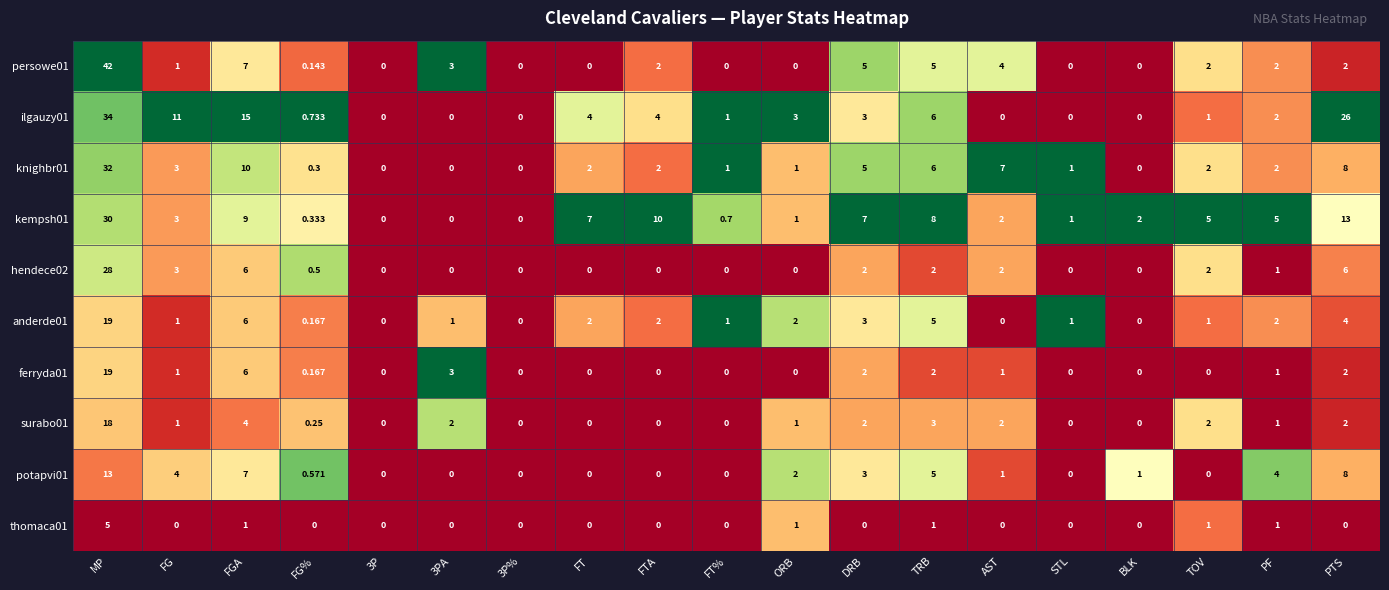

How many distinct data groups are displayed?

10